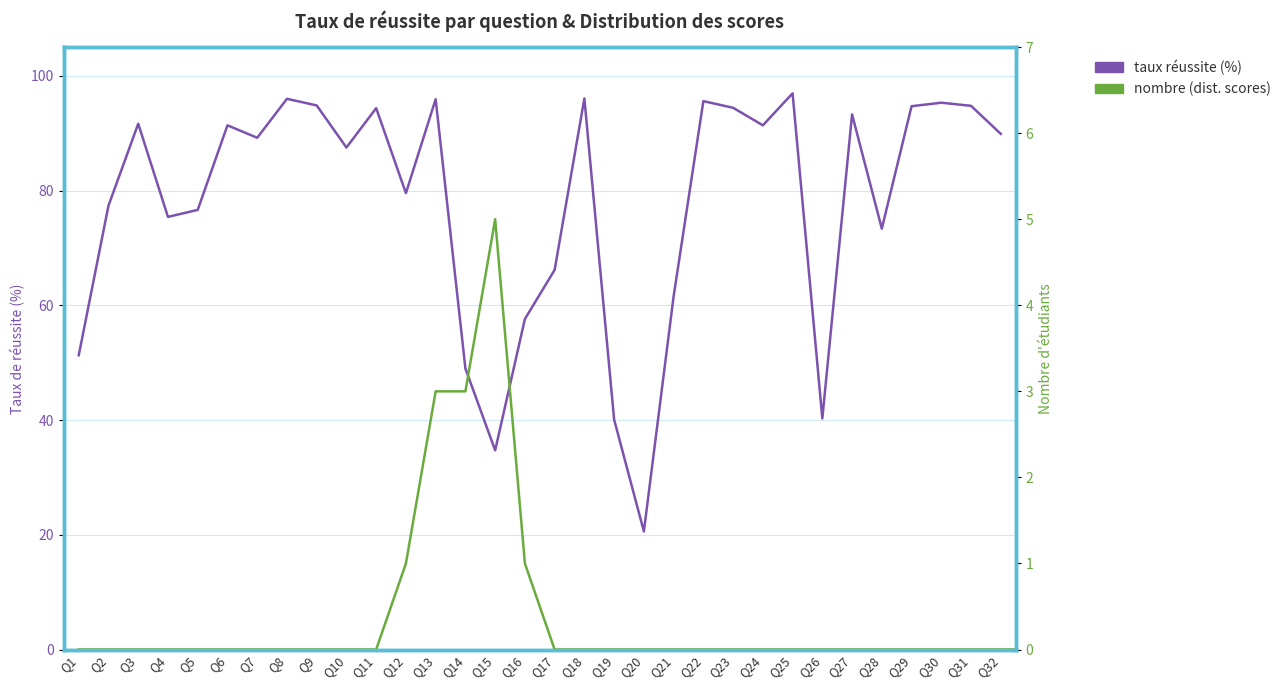

True or false: the data shows 17.0 at Q12.

False